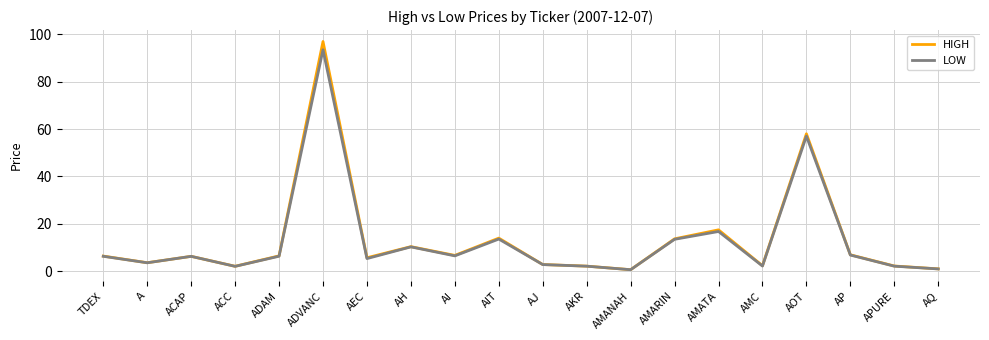

Which series has the largest range (max minus min)?

HIGH